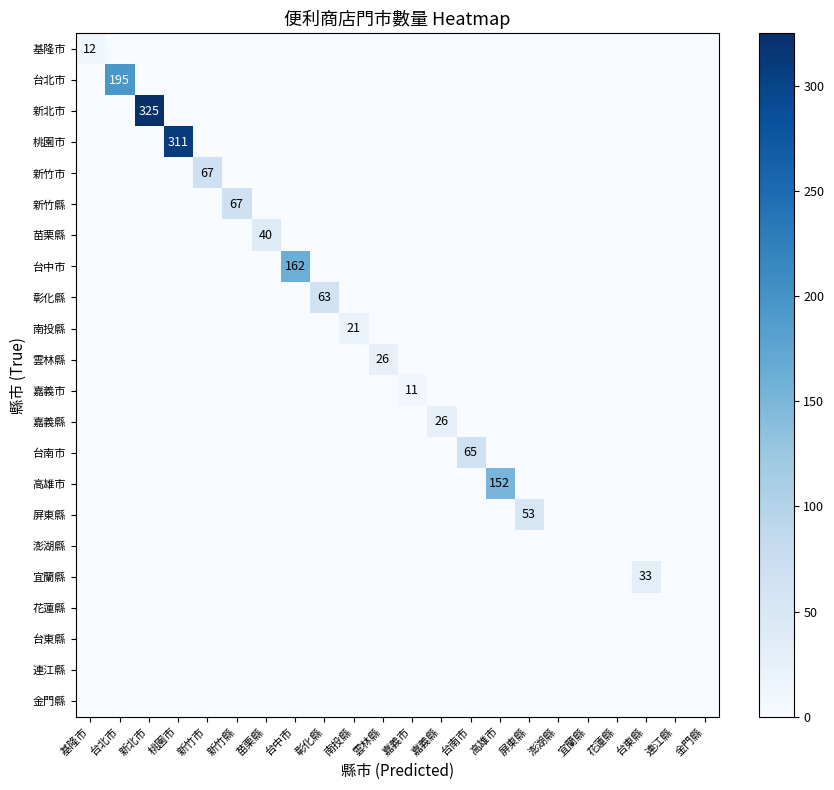

How many values in the 台南市 series exceed 0?

1